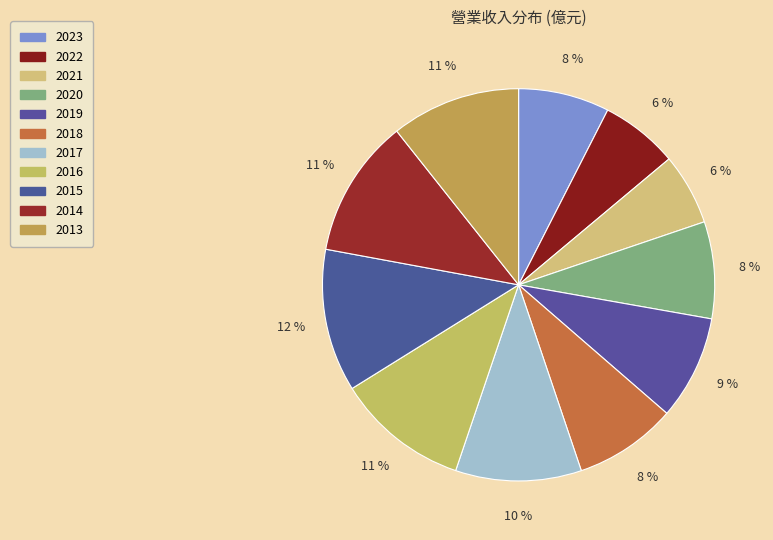

To the nearest percent, what is the difference between the 2013 and 2020 slice percentages?

3%